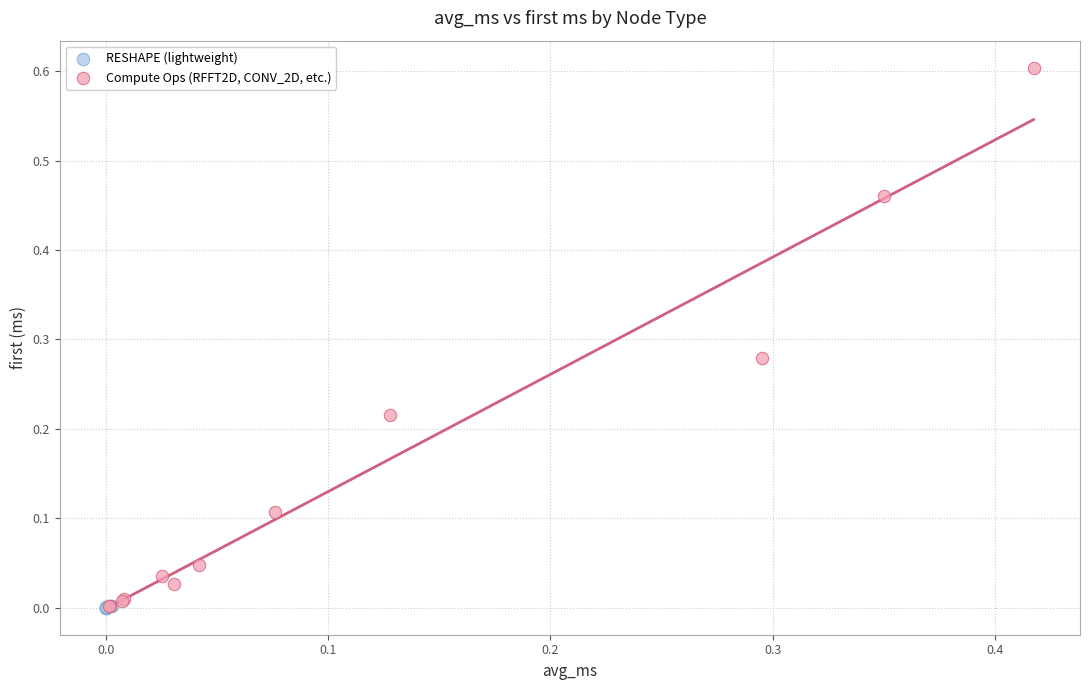

Which series contains the highest Y value?

Compute Ops (RFFT2D, CONV_2D, etc.)